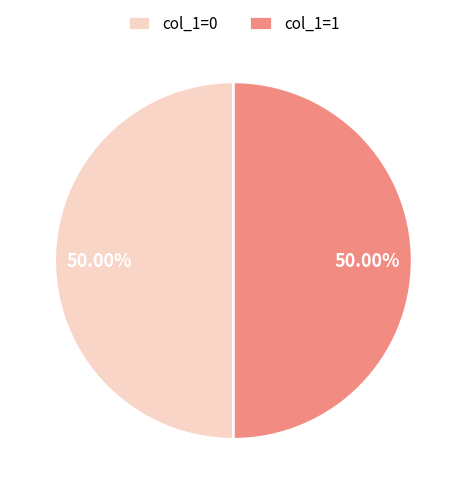

Count the number of slices in the pie.

2